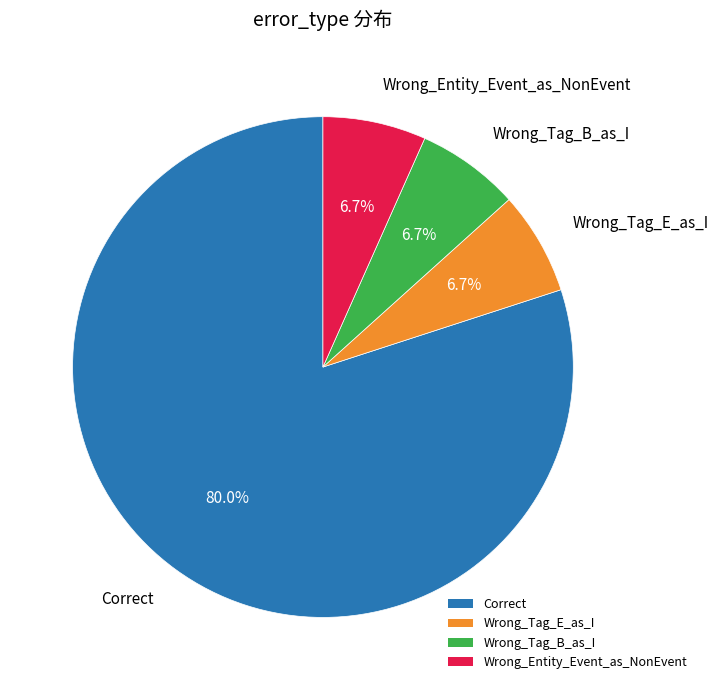

Does any single category account for the majority?

Yes